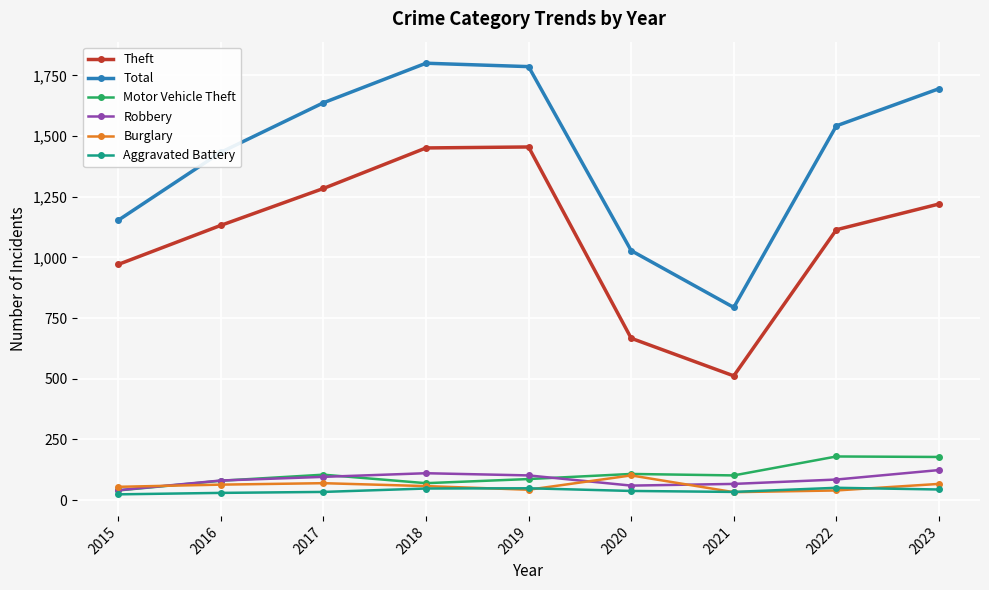

What is the value of the Robbery point at the 9th from the left?

124